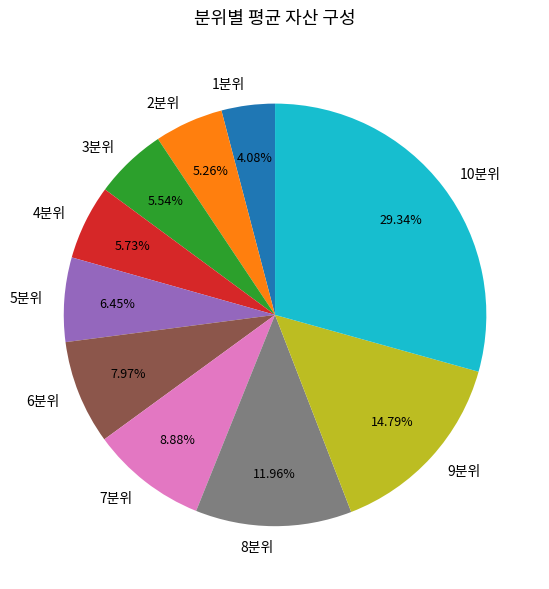

Between 2분위 and 6분위, which is larger?

6분위